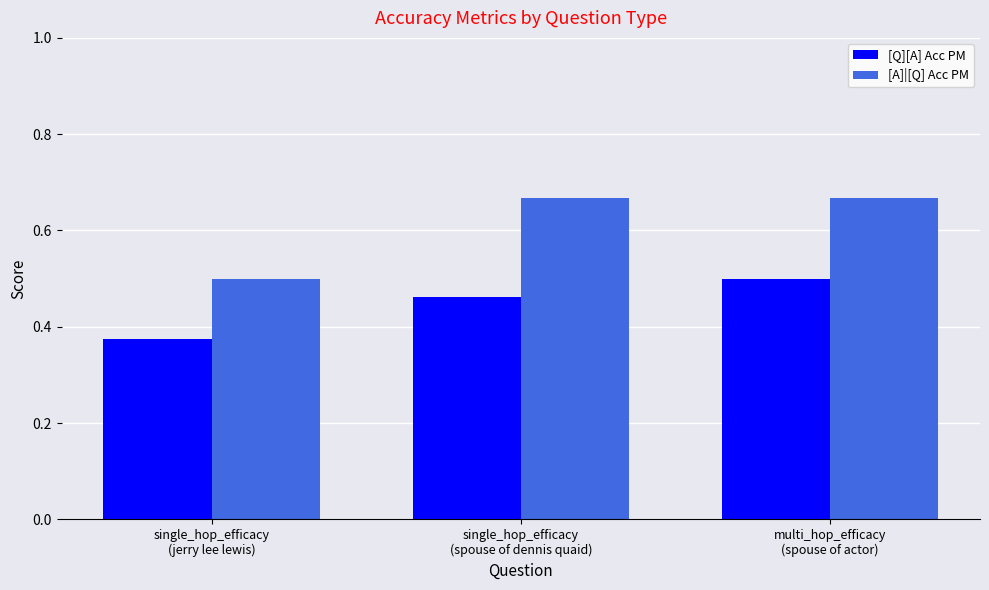

How many groups of bars are there?

3